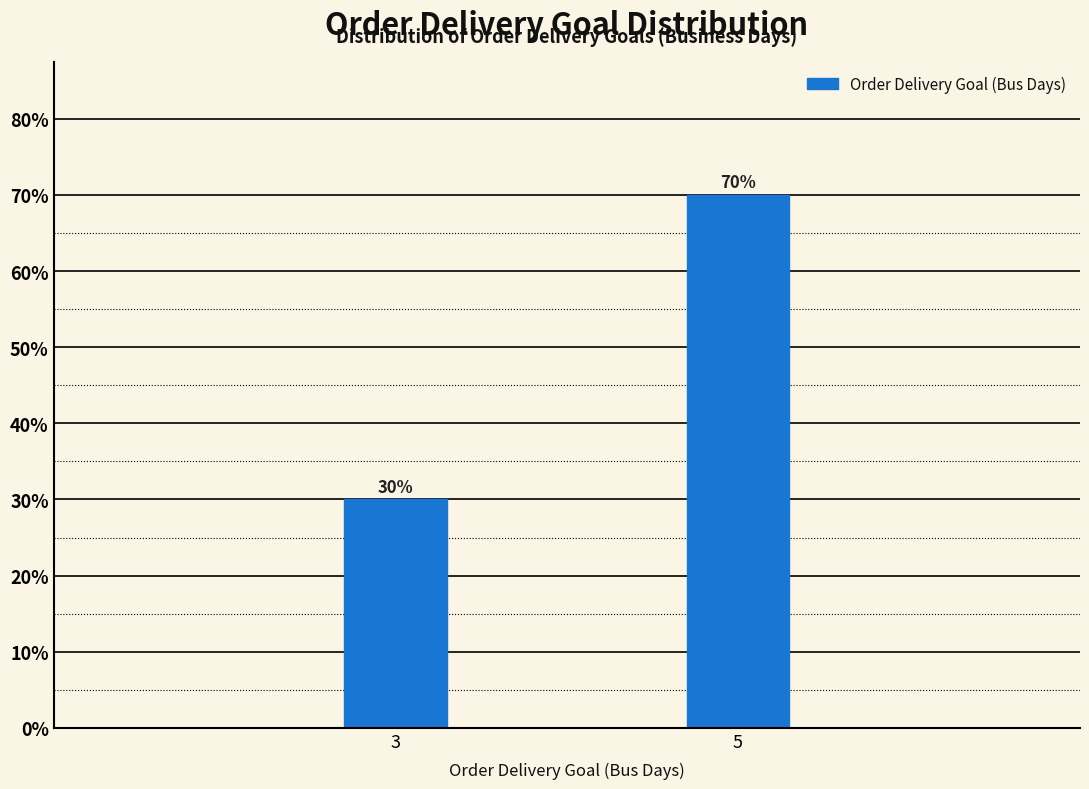

Reading left to right, what are all the values shown in this chart?

30	70